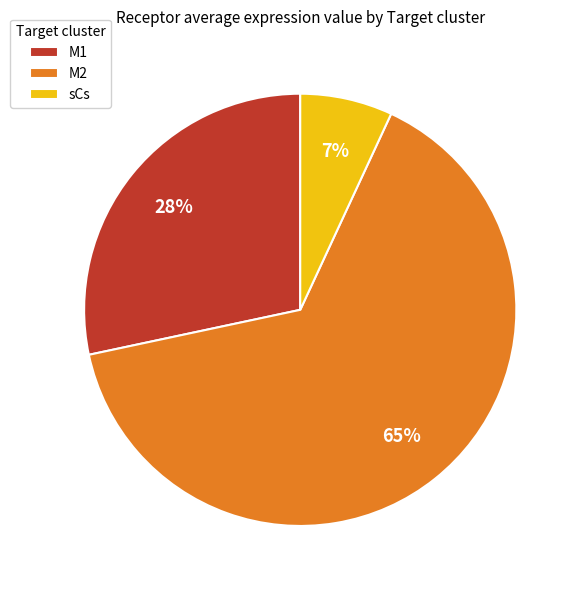

Is there any slice that represents more than half of the pie?

Yes